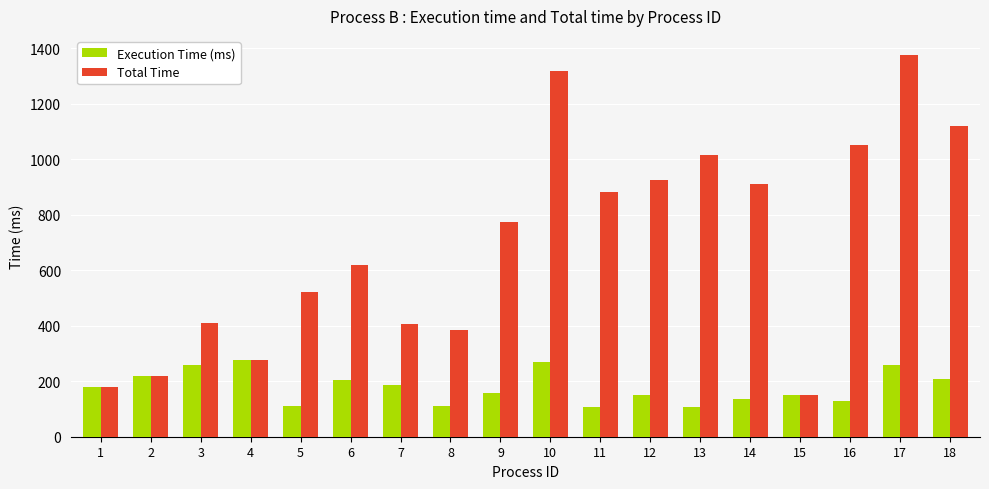

What is the minimum value shown in the chart?

106